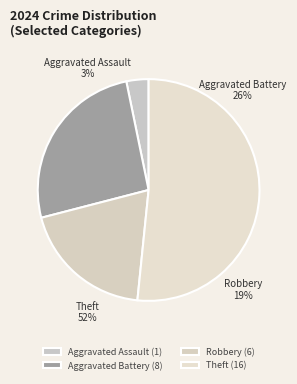

Which slice is the smallest?

Aggravated Assault